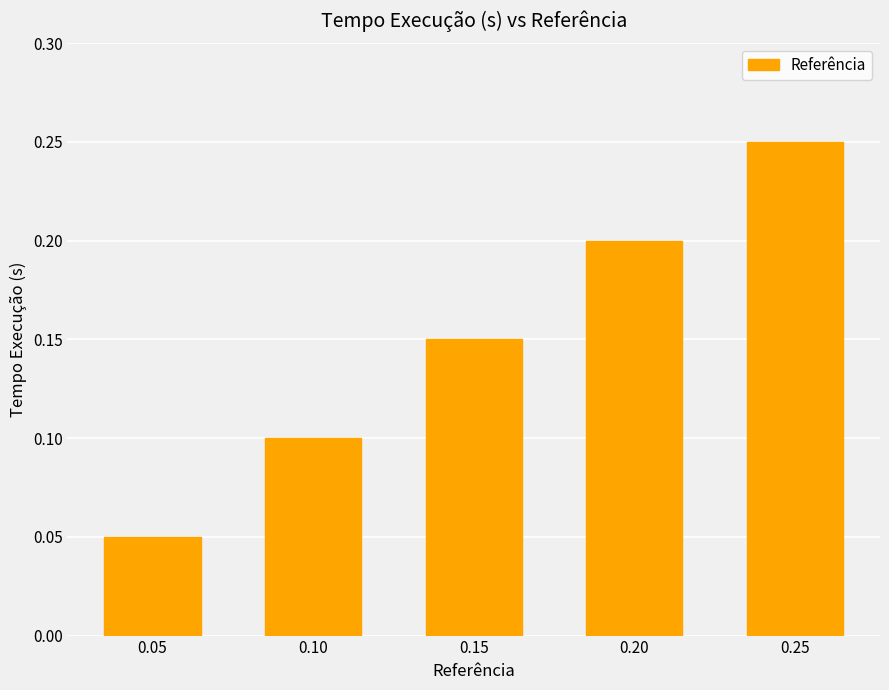

Where is the data nearest to the value 0?

0.05